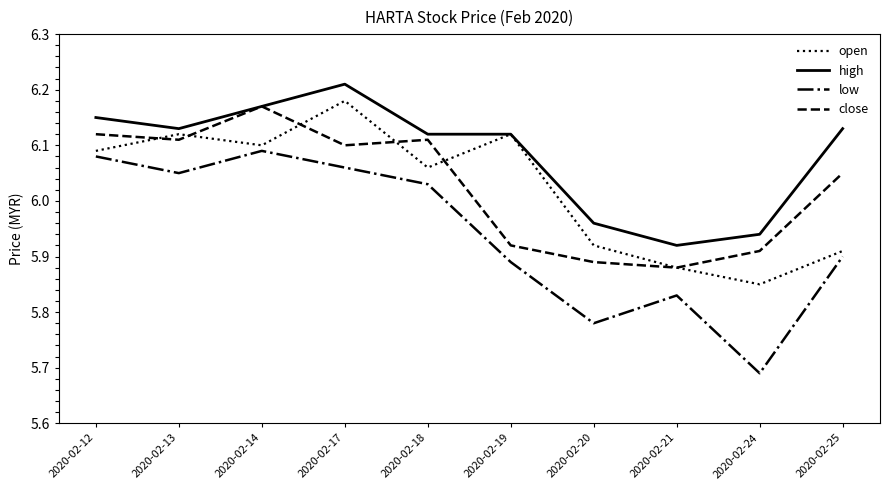

Where is close nearest to the value 6?

2020-02-25